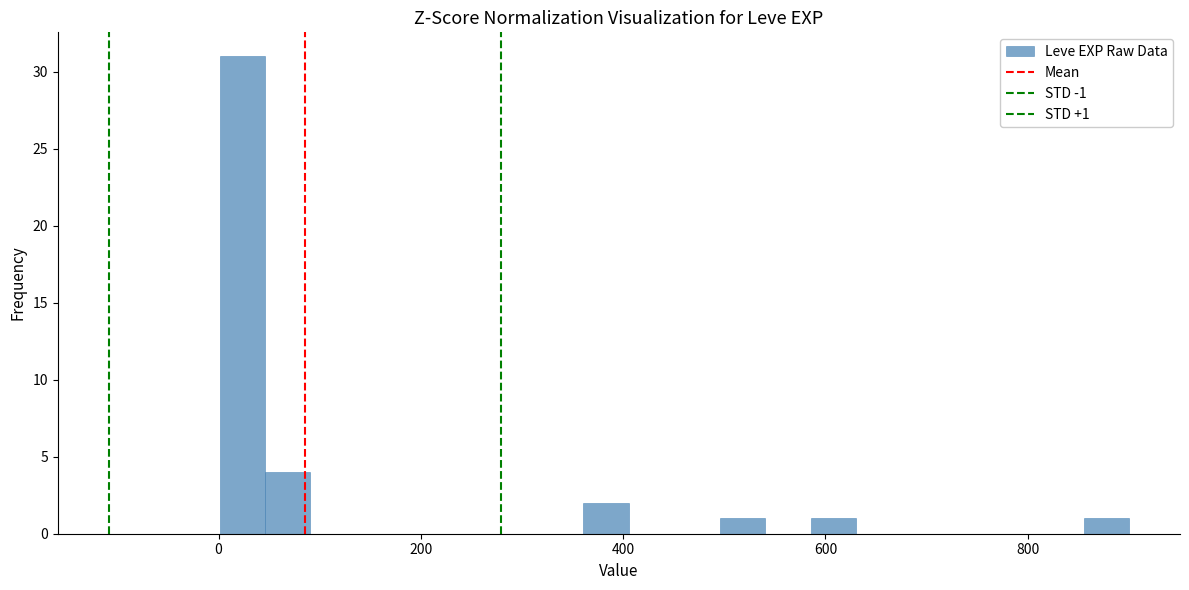

Around what value on the x-axis is the tallest bar? Give the approximate position of its centre, as read against the axis.

20